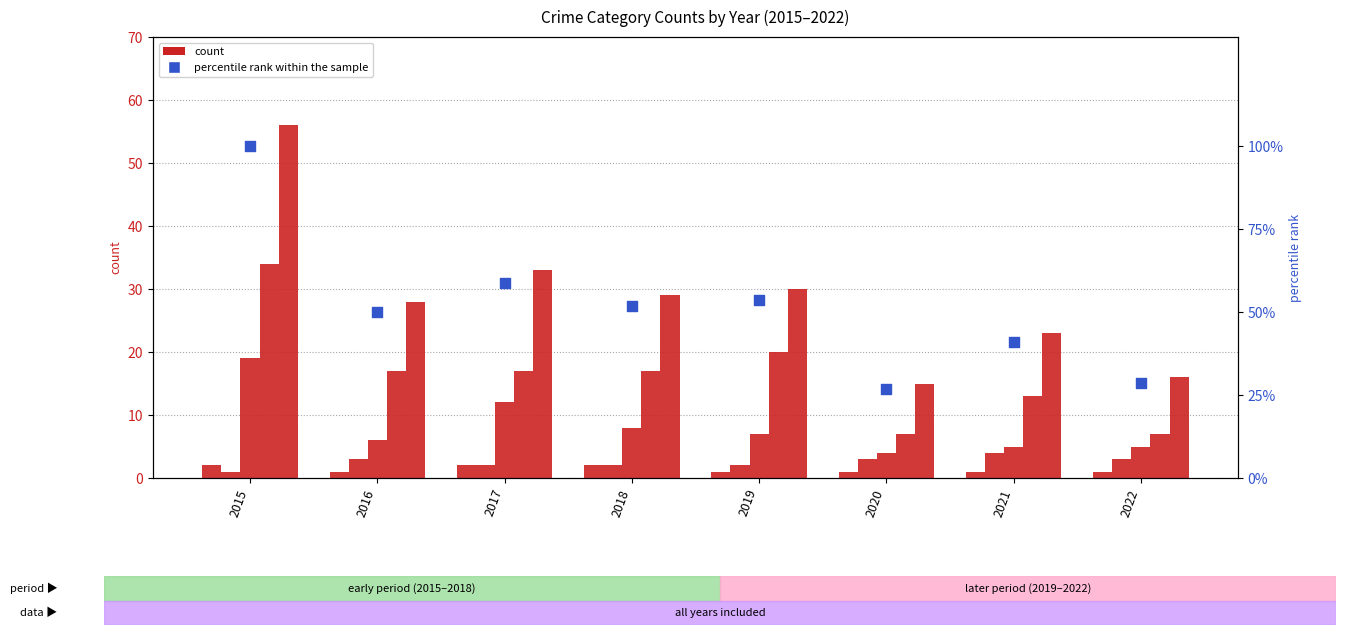

Is the value of Theft at 2016 greater than the value of Aggravated Battery at 2015?

Yes